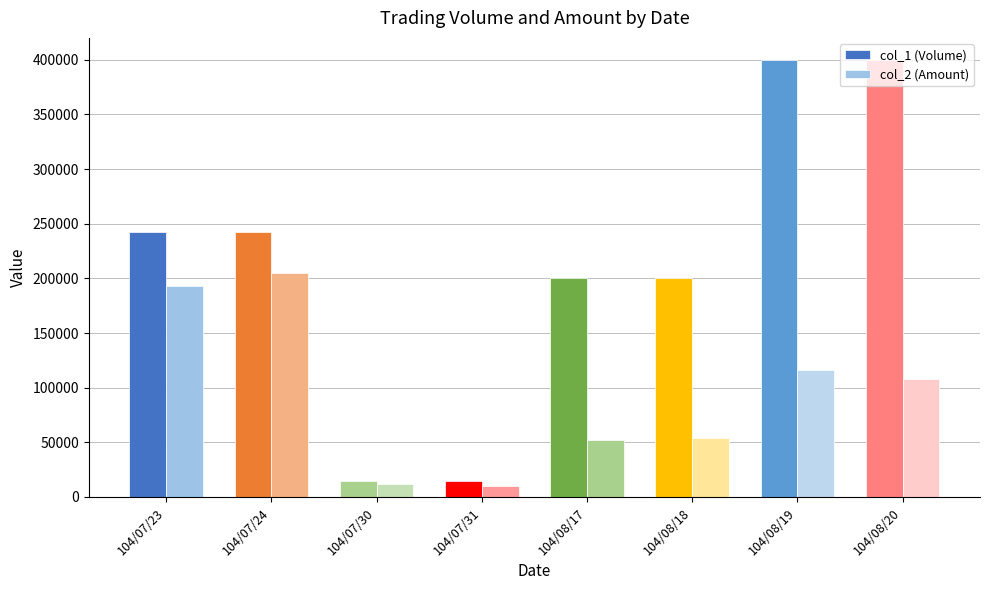

What is the difference between the highest and lowest values at 104/07/24?

37180